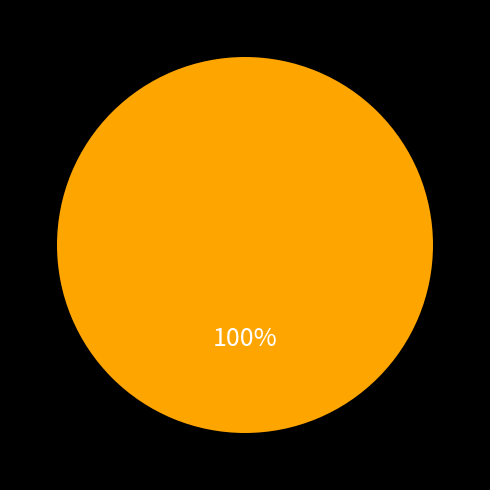

Is there any slice that represents more than half of the pie?

Yes